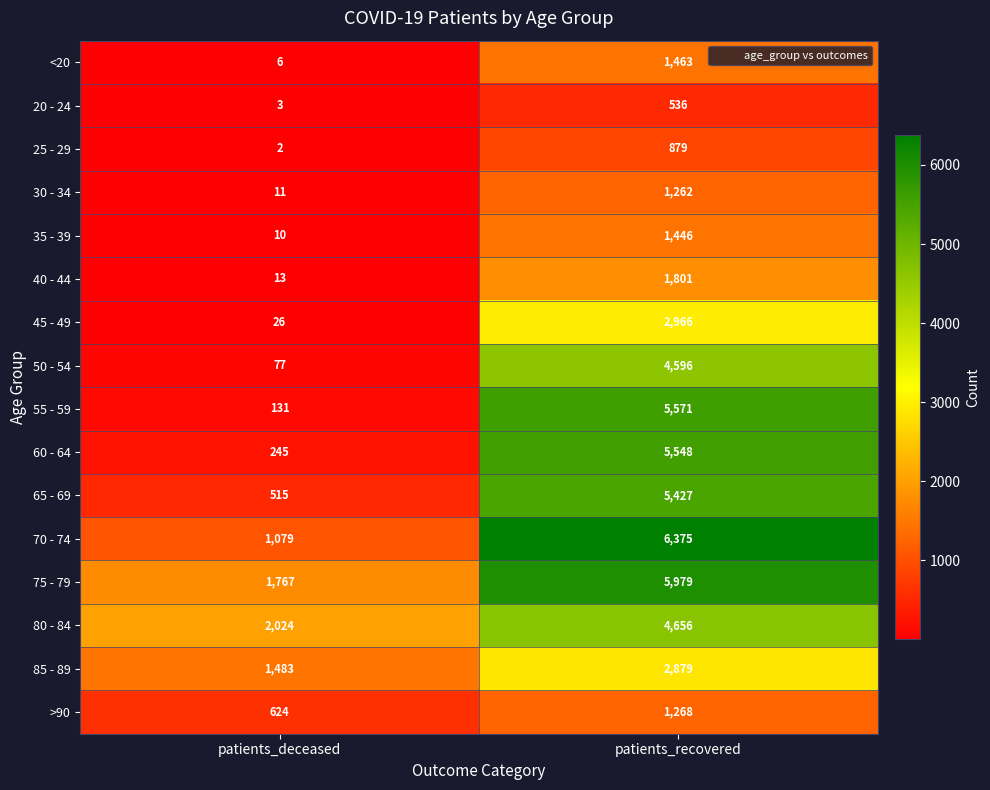

What is the difference between the maximum and minimum values in the 55 - 59 series?

5440